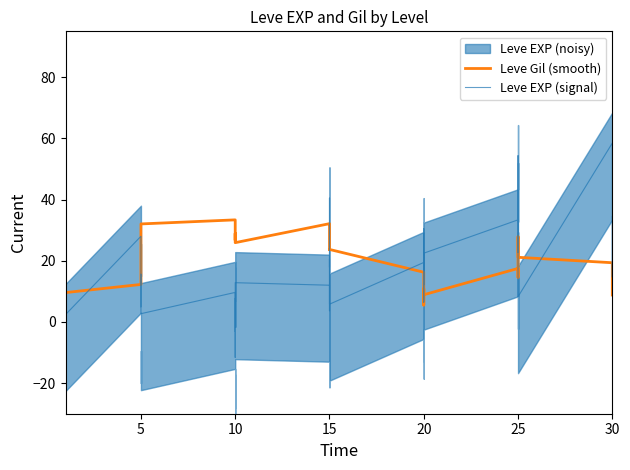

True or false: Leve EXP (signal) has a value of 25.6 at 25.

False